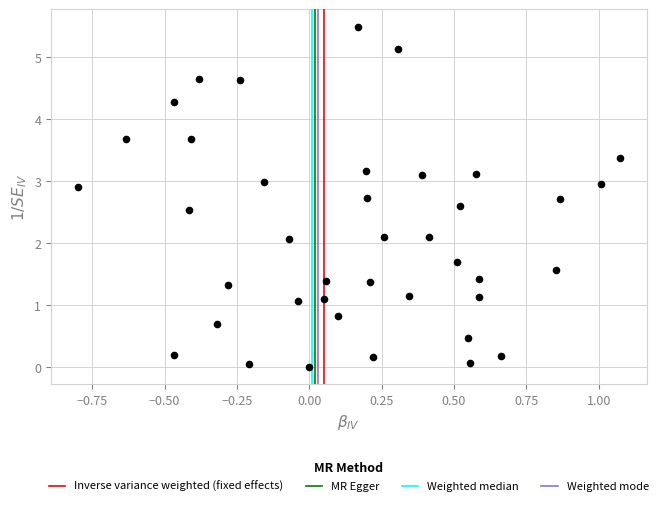

What is the range of Y values (max minus min)?

5.5